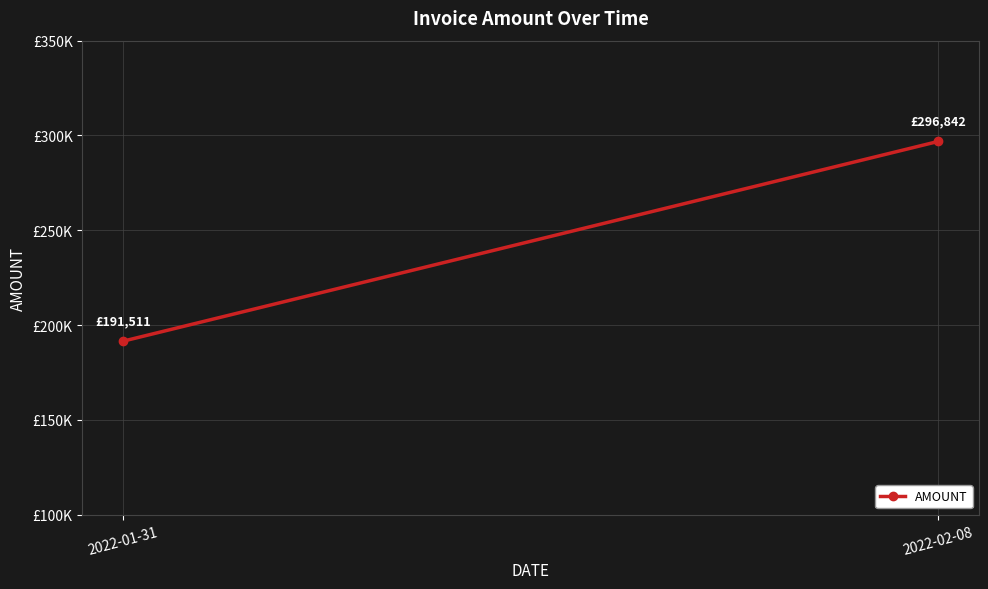

At which category does the chart reach its peak across all series?

2022-02-08